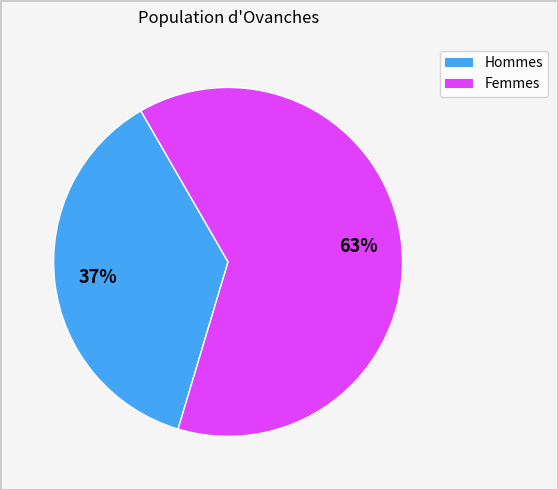

To the nearest percent, what is the difference between the largest and smallest slice percentages?

26%